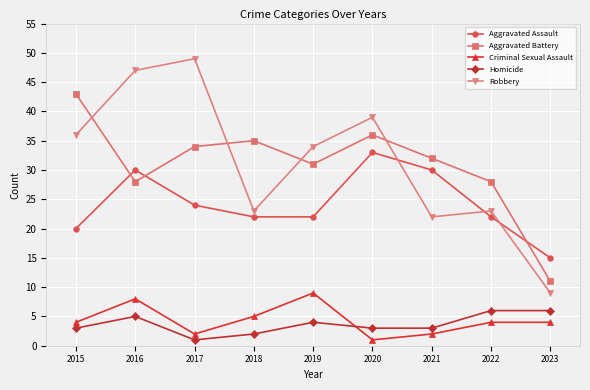

What is the highest value of the Aggravated Assault series?

33